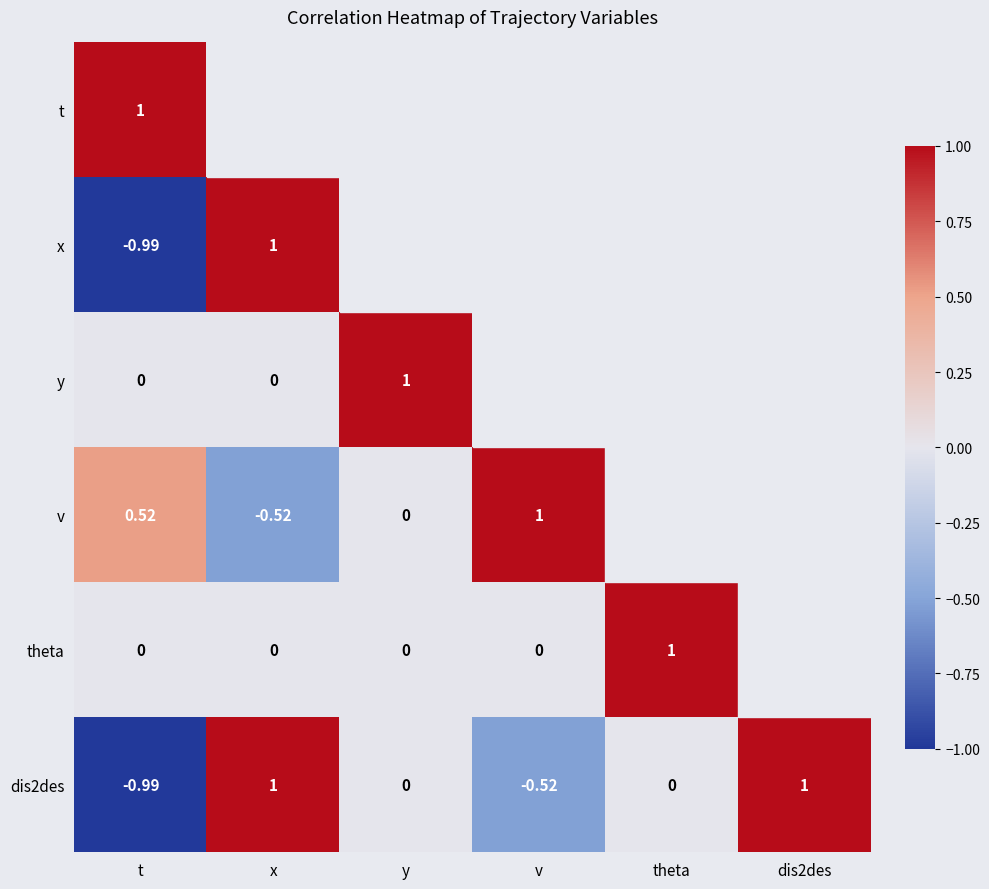

Is the value of theta at v greater than the value of dis2des at v?

Yes